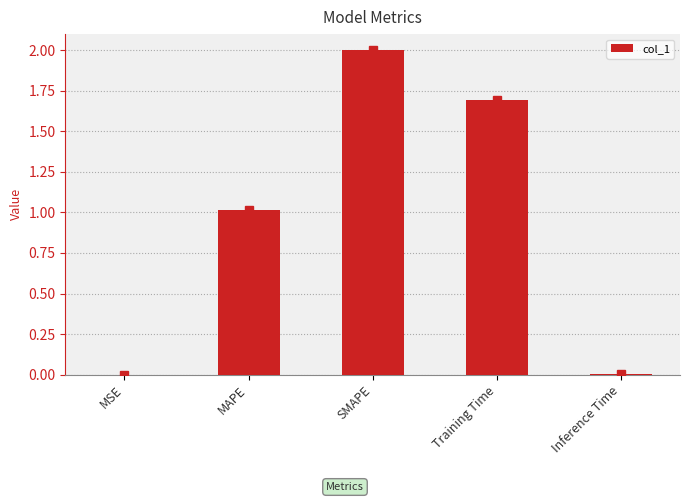

Is it true that the value at Training Time is 0.7?

False